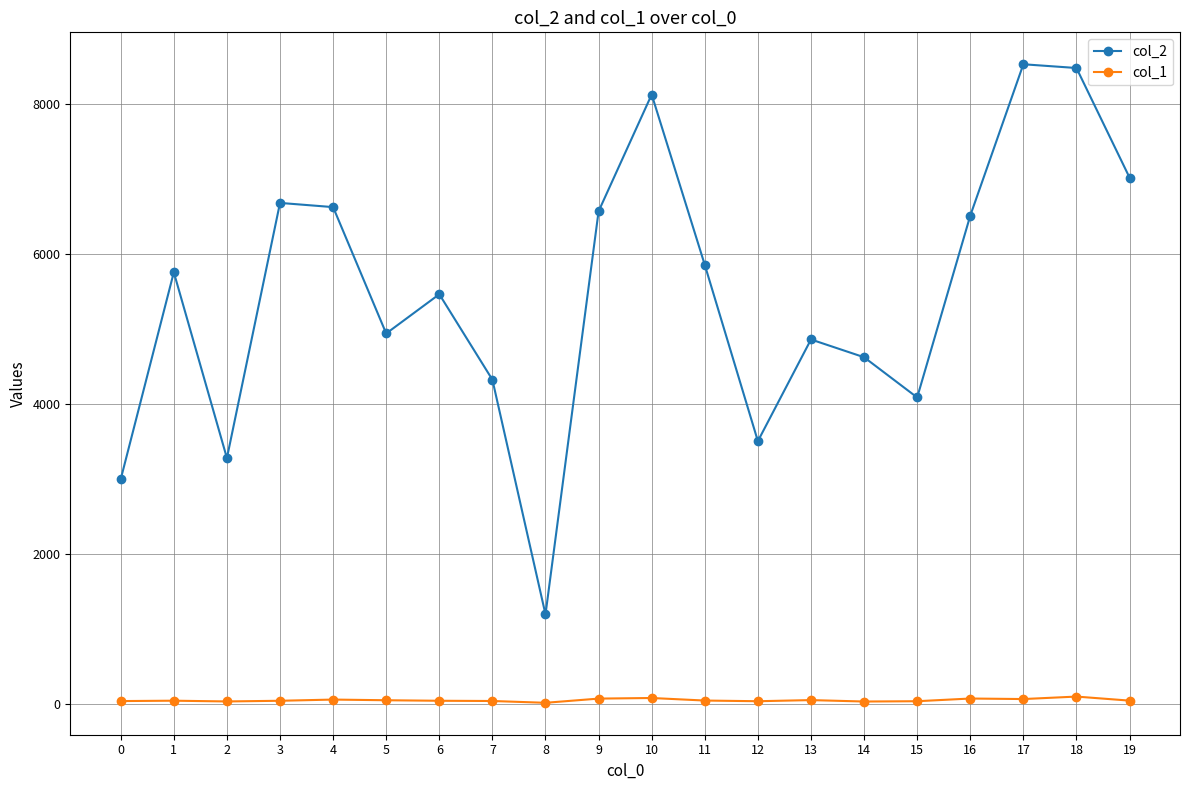

True or false: col_2 and col_1 intersect in this chart.

False